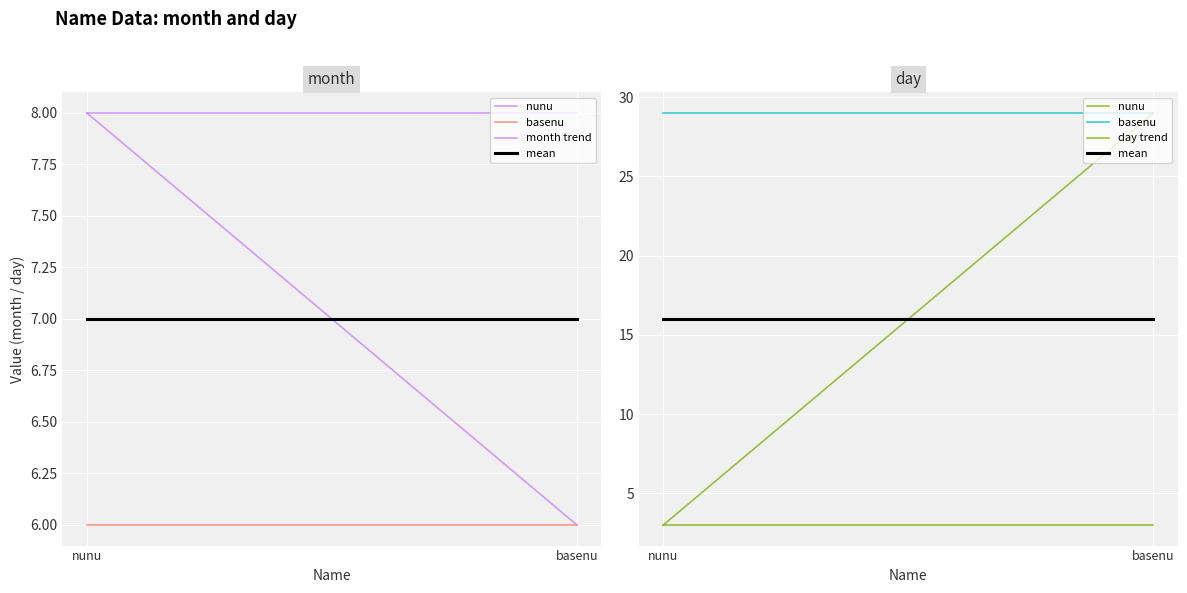

What is the smallest value displayed?

3